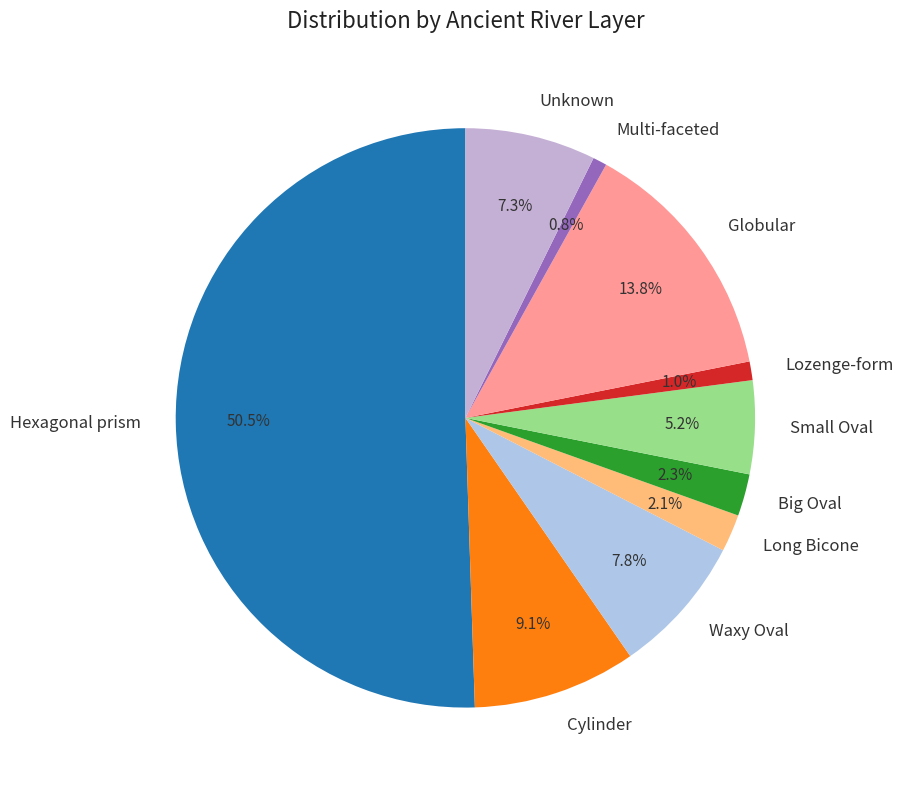

To the nearest percent, what percentage of the pie is Multi-faceted?

1%